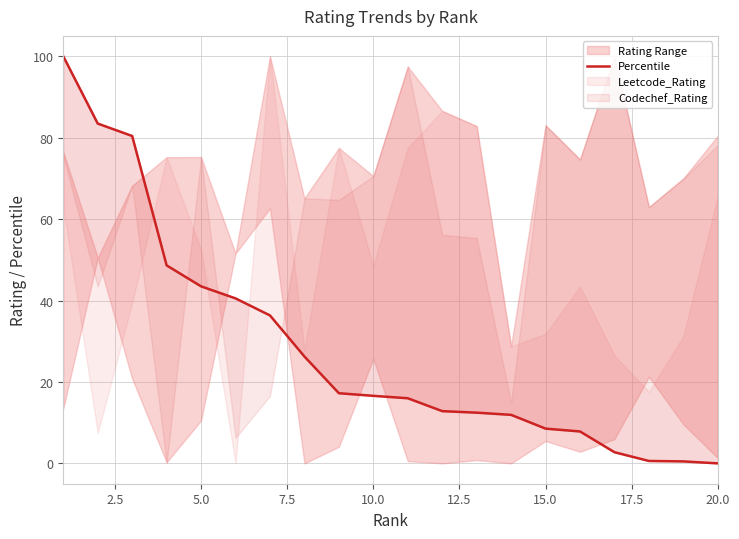

Reading left to right, what are all the values shown in this chart?

100.0	83.5	80.4	48.6	43.5	40.5	36.3	26.2	17.2	16.6	16.0	12.8	12.5	11.9	8.5	7.8	2.7	0.6	0.5	0.0